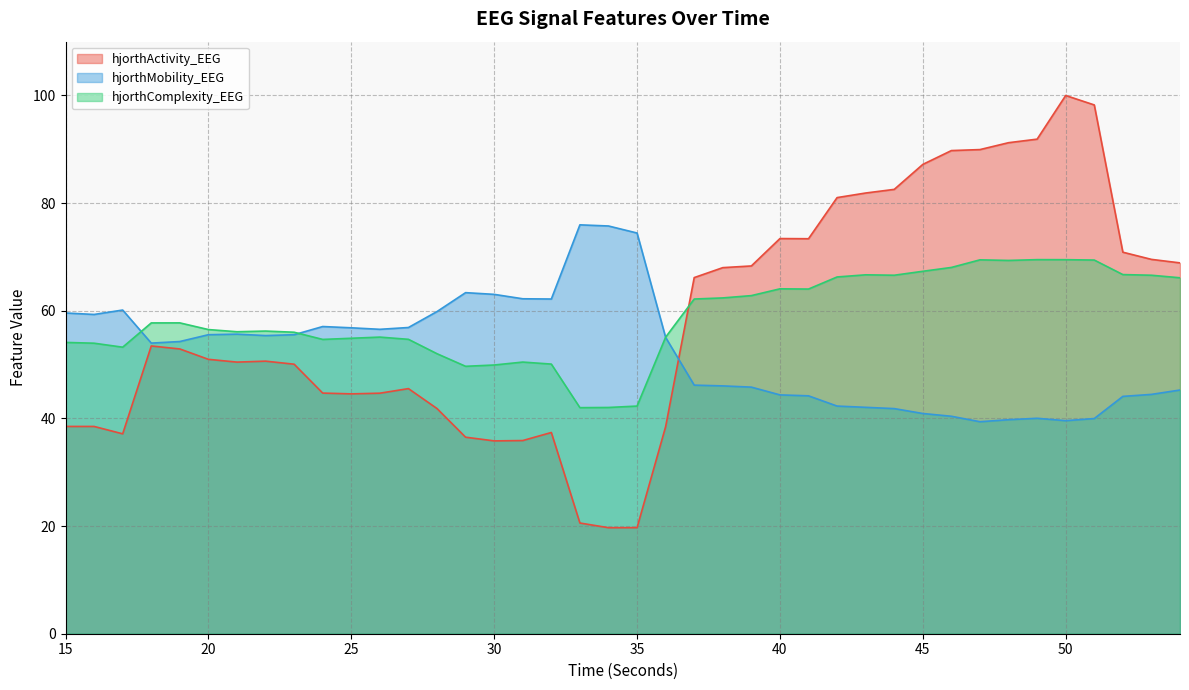

At 28, list the series in order from smallest to largest.

hjorthActivity_EEG, hjorthComplexity_EEG, hjorthMobility_EEG